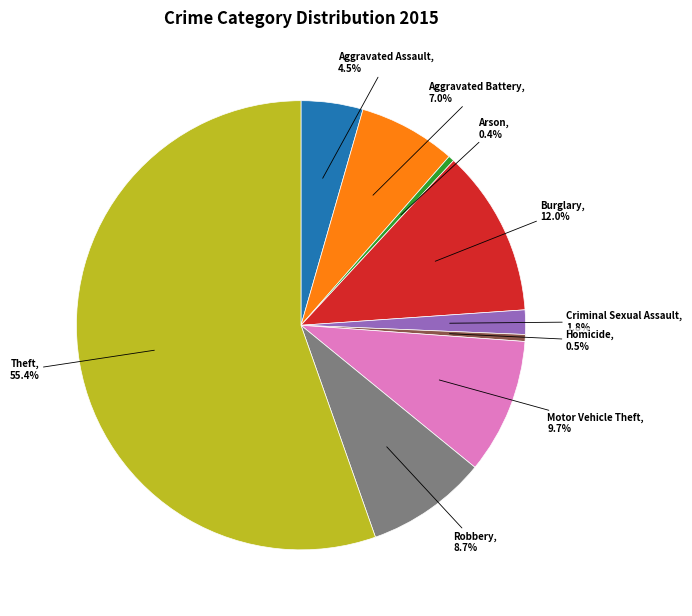

Is there any slice that represents more than half of the pie?

Yes